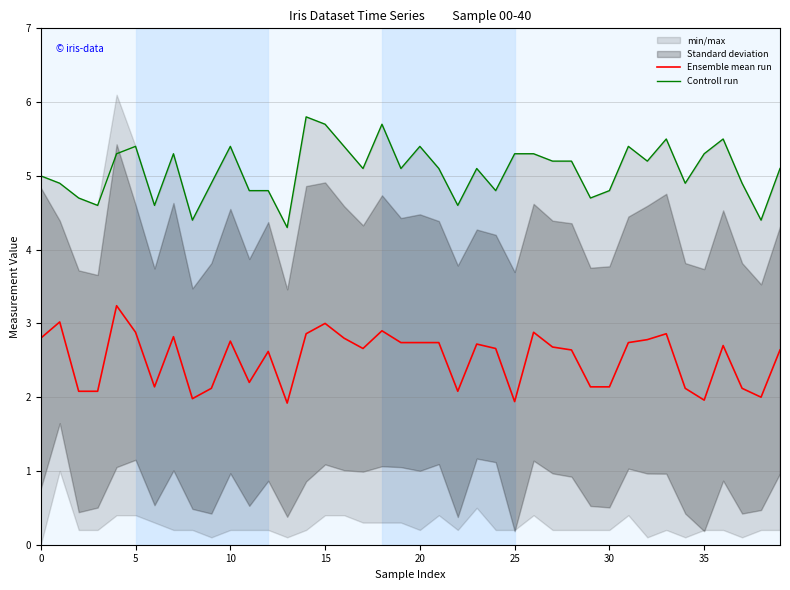

At which label does Controll run reach its minimum?

13